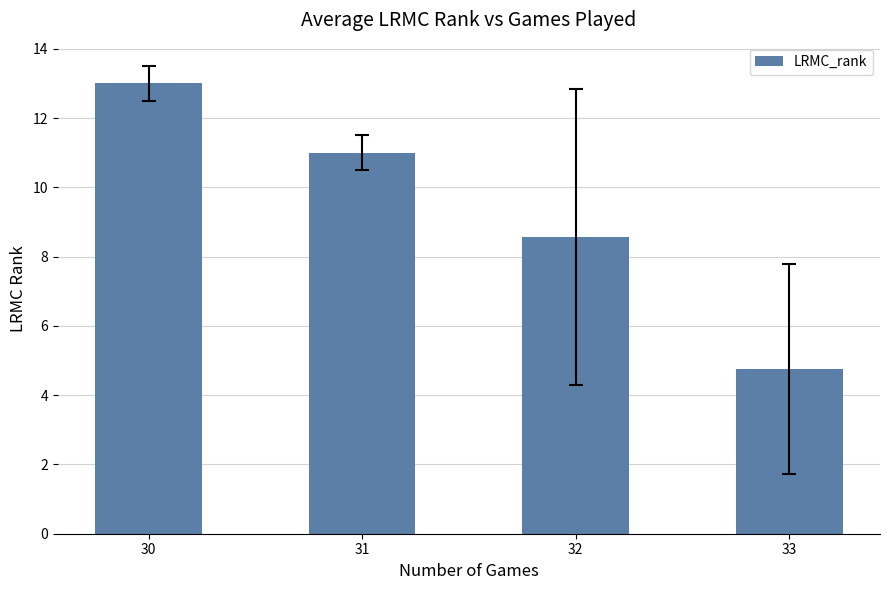

What is the difference between the maximum and second lowest values?

4.4